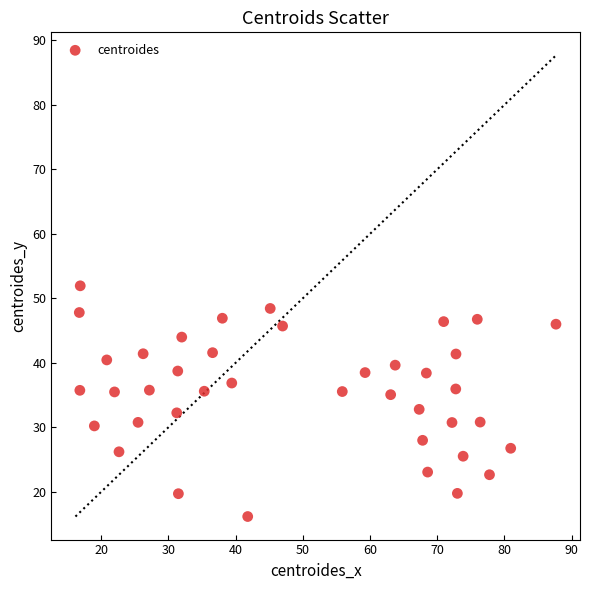

What is the range of Y values (max minus min)?

35.8